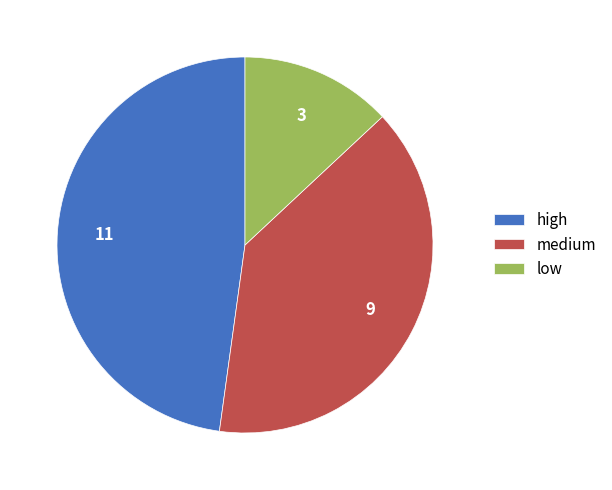

Between high and medium, which is larger?

high